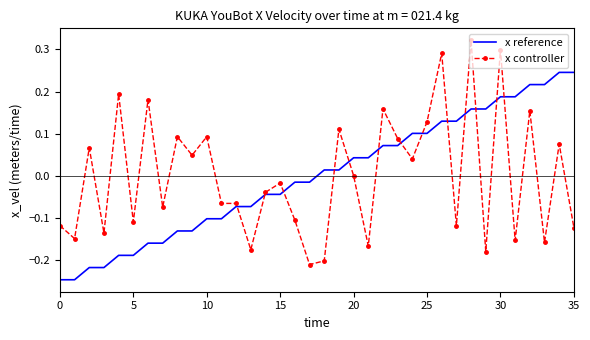

List the series in order of their peak value, highest first.

x controller, x reference